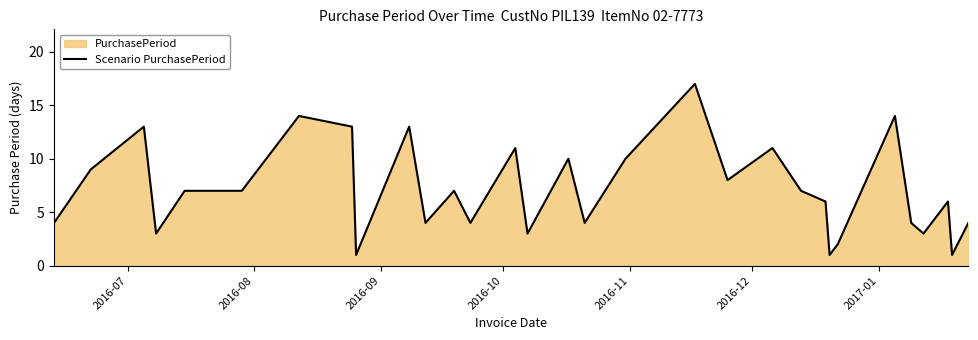

What is the greatest value displayed?

17